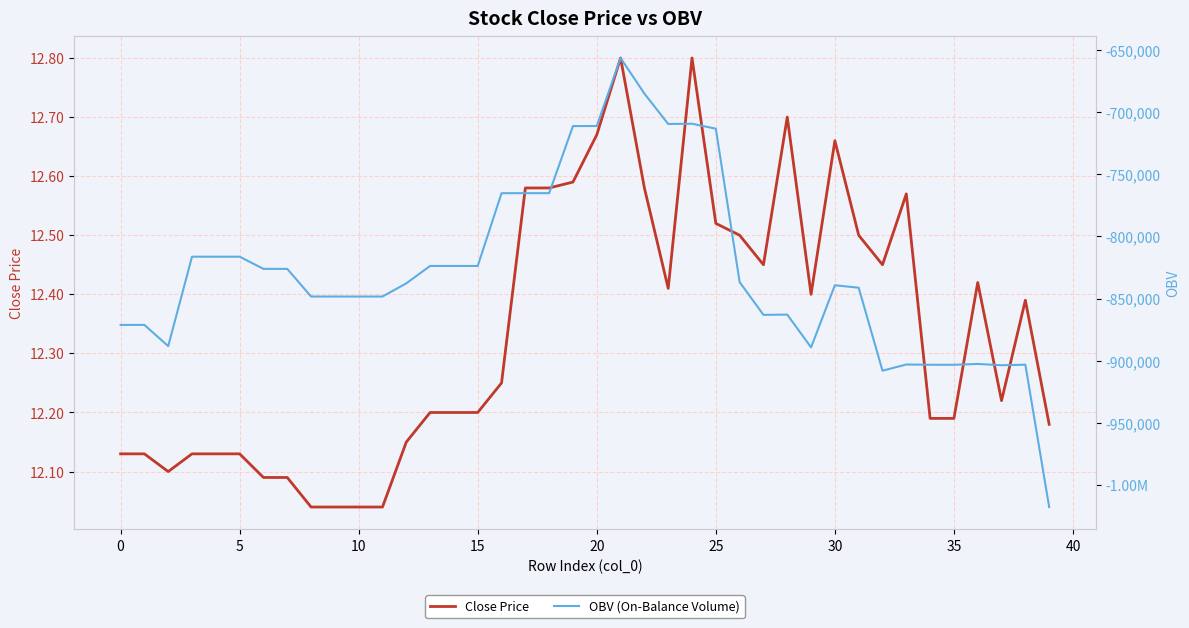

What are all the series names shown in the legend?

Close Price, OBV (On-Balance Volume)